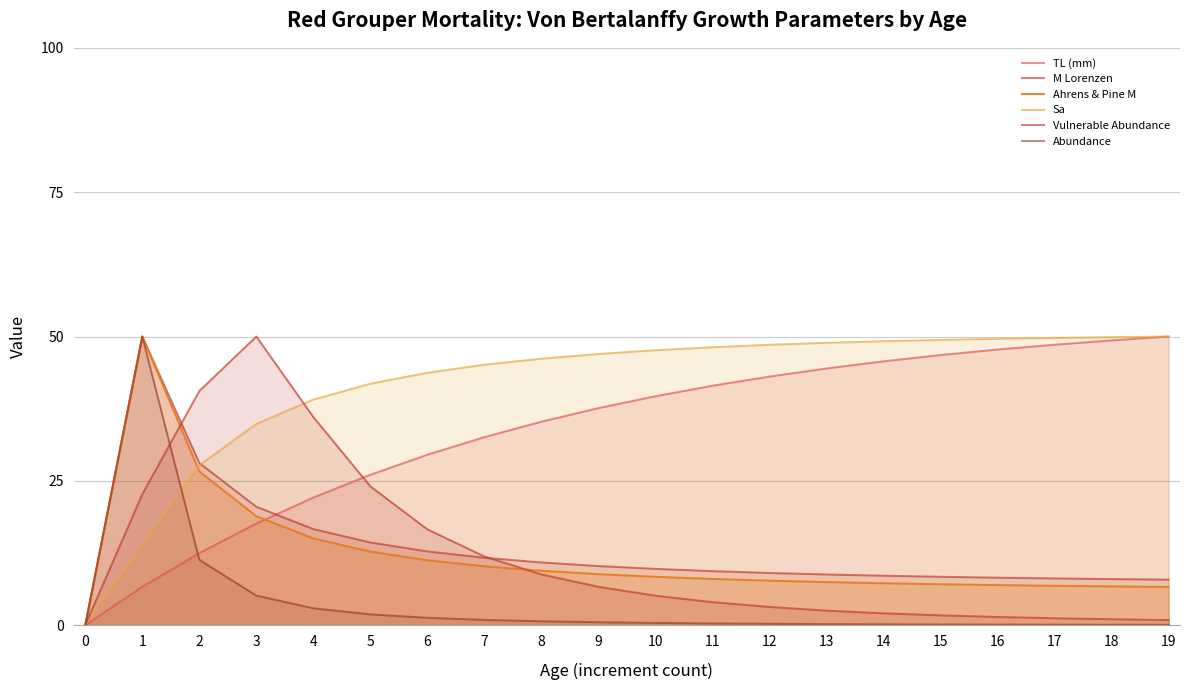

True or false: TL (mm) and Sa cross at least once.

False